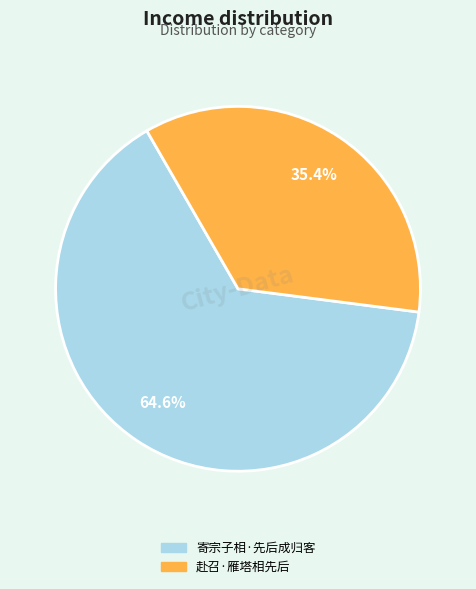

Which slice is the largest?

寄宗子相·先后成归客